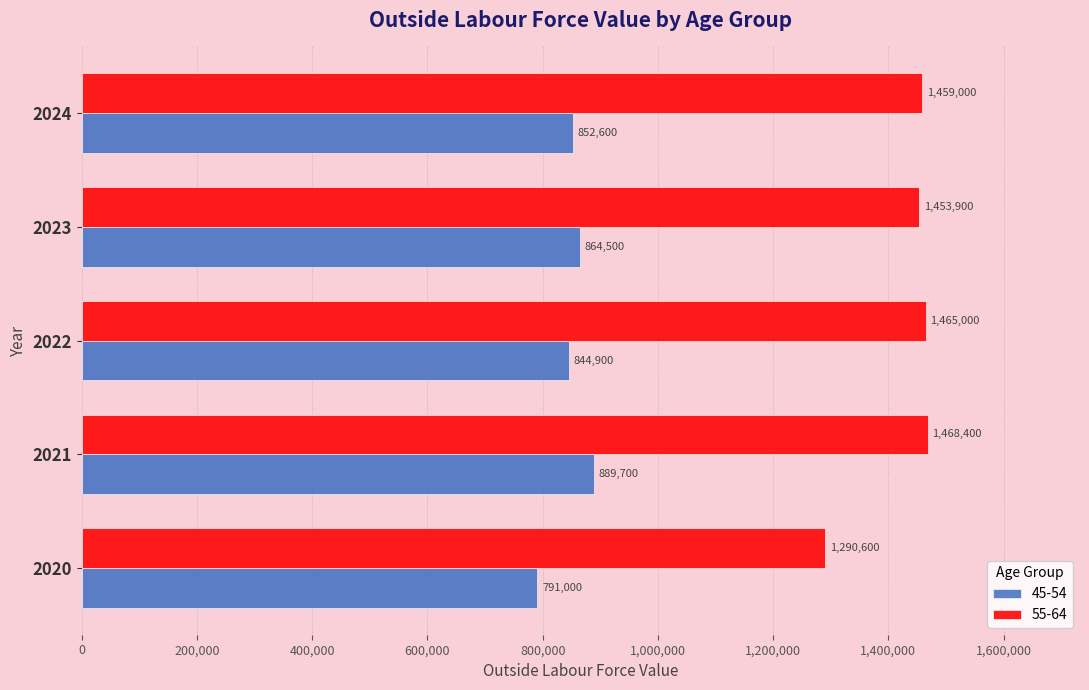

At which label is 45-54 closest to 840350?

2022